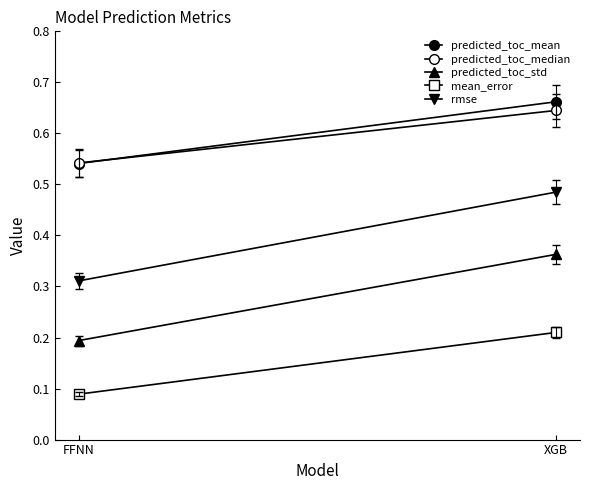

At how many categories does at least one series exceed 0?

2